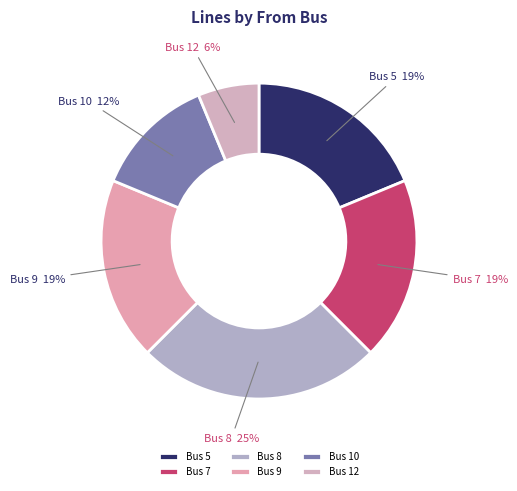

To the nearest percent, what is the average slice percentage?

17%